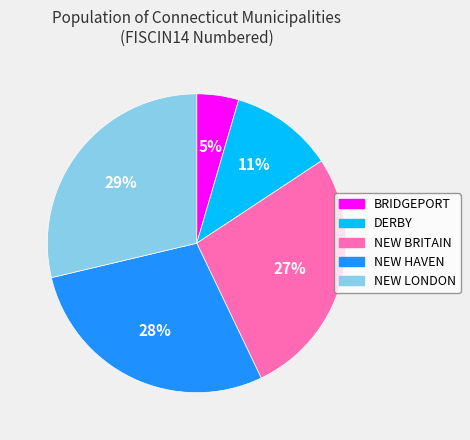

To the nearest percent, what percentage of the pie is NEW BRITAIN?

27%